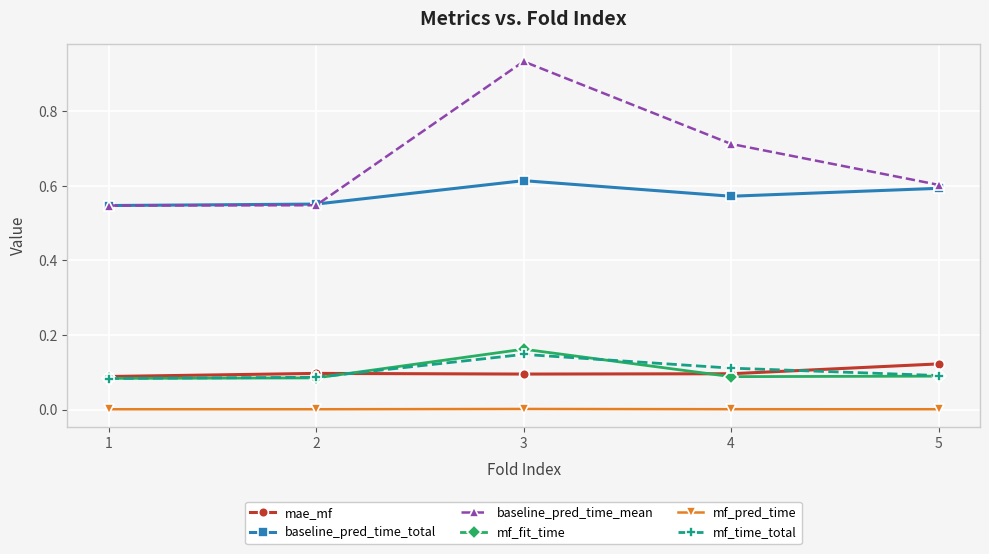

At which label does mae_mf reach its peak?

5